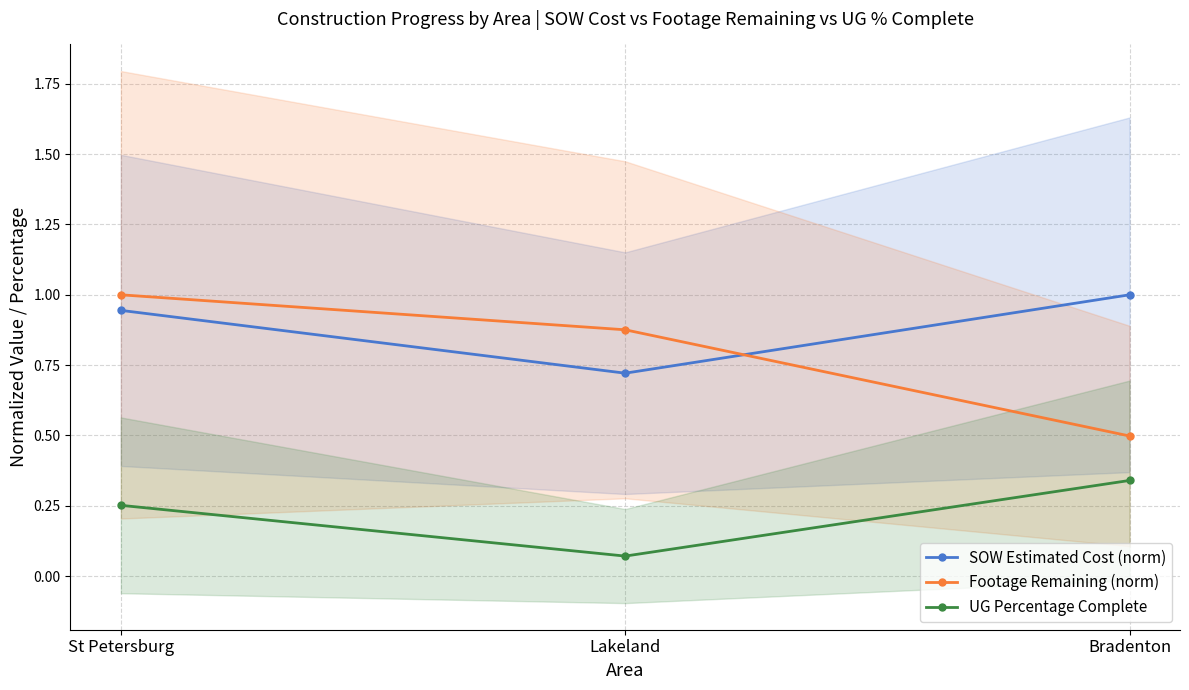

Does the chart have visible grid lines?

Yes